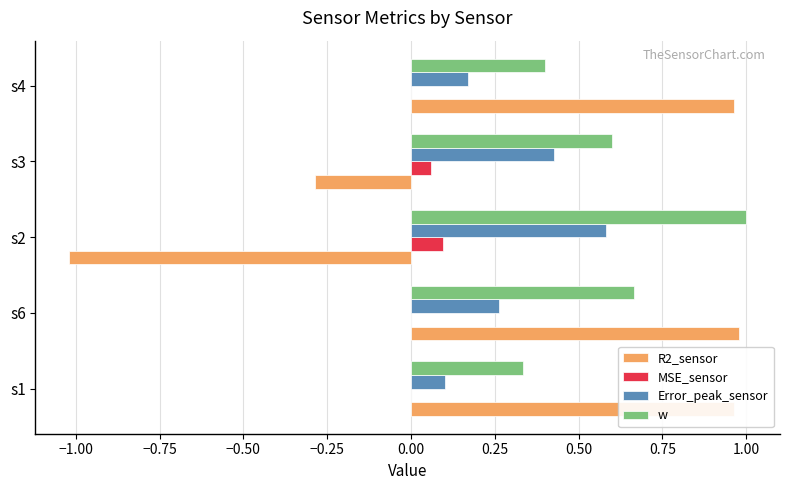

Is the value of R2_sensor at s1 greater than the value of Error_peak_sensor at s4?

Yes